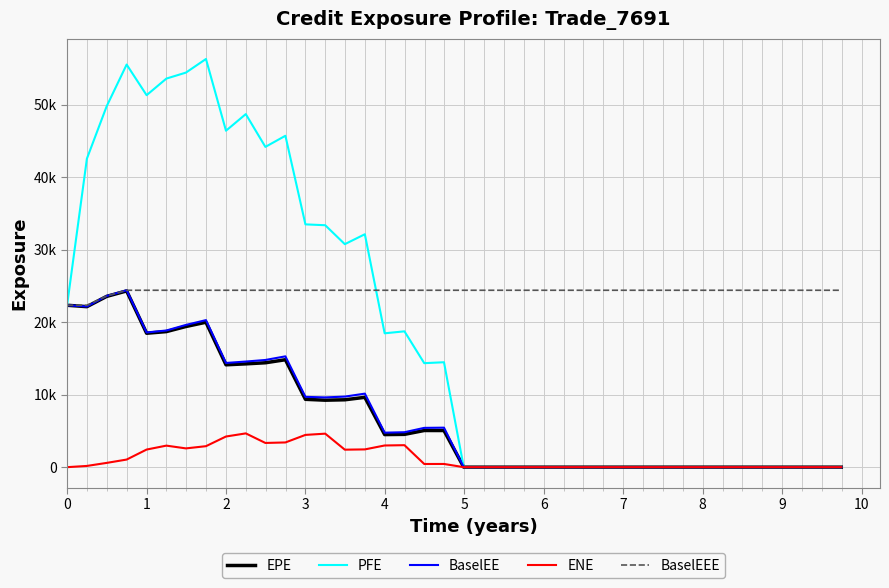

True or false: ENE and PFE cross at least once.

False